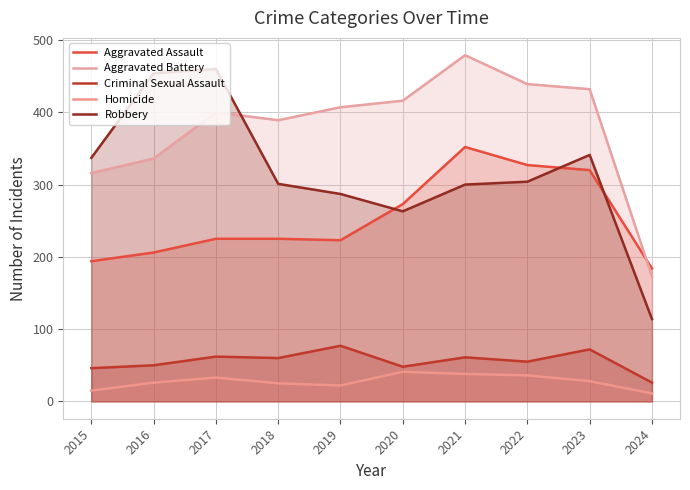

How many intersections are there between Robbery and Aggravated Battery?

1